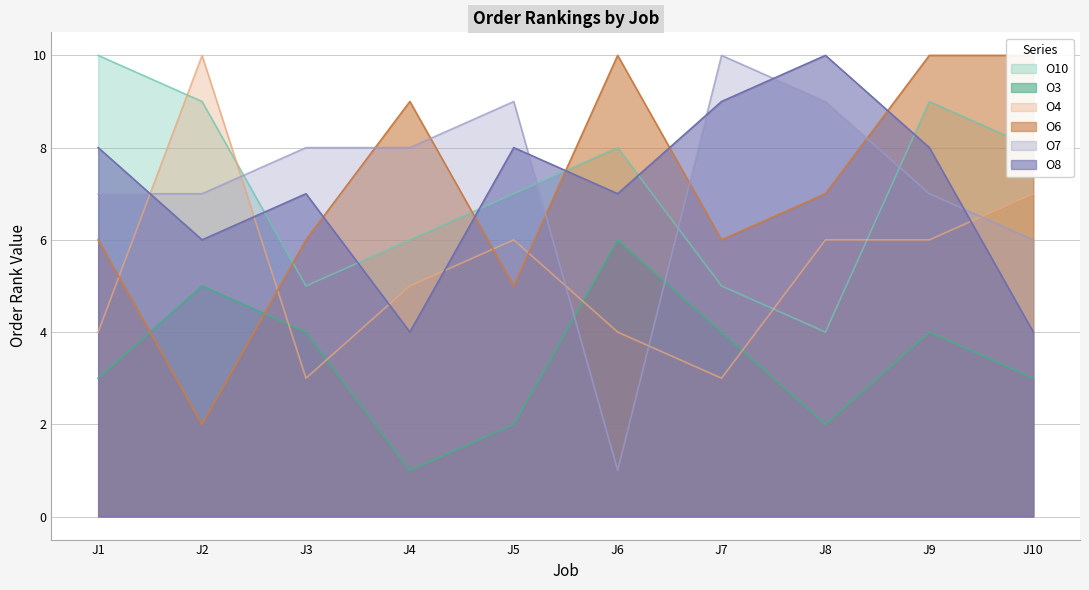

How many data points does each series have?

10